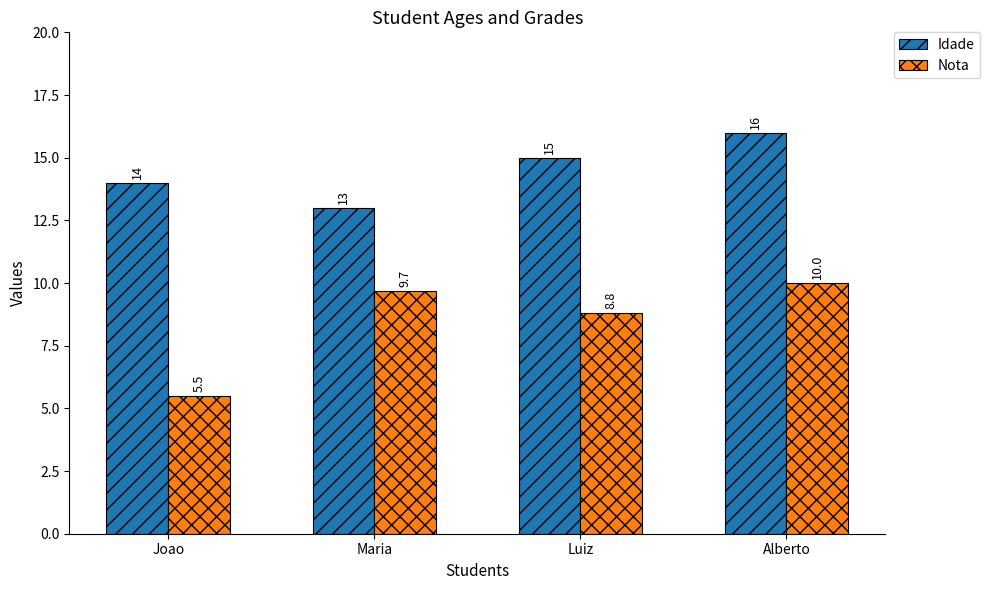

Are the bars horizontal?

No